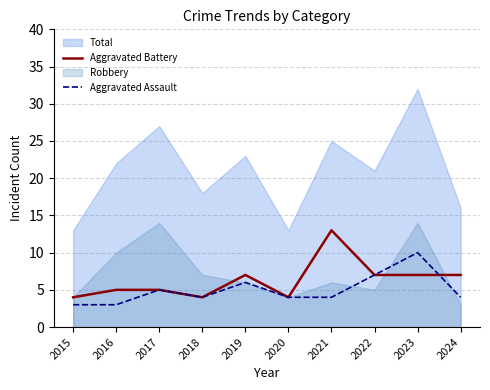

Is it true that Aggravated Battery equals 5 at 2021?

False